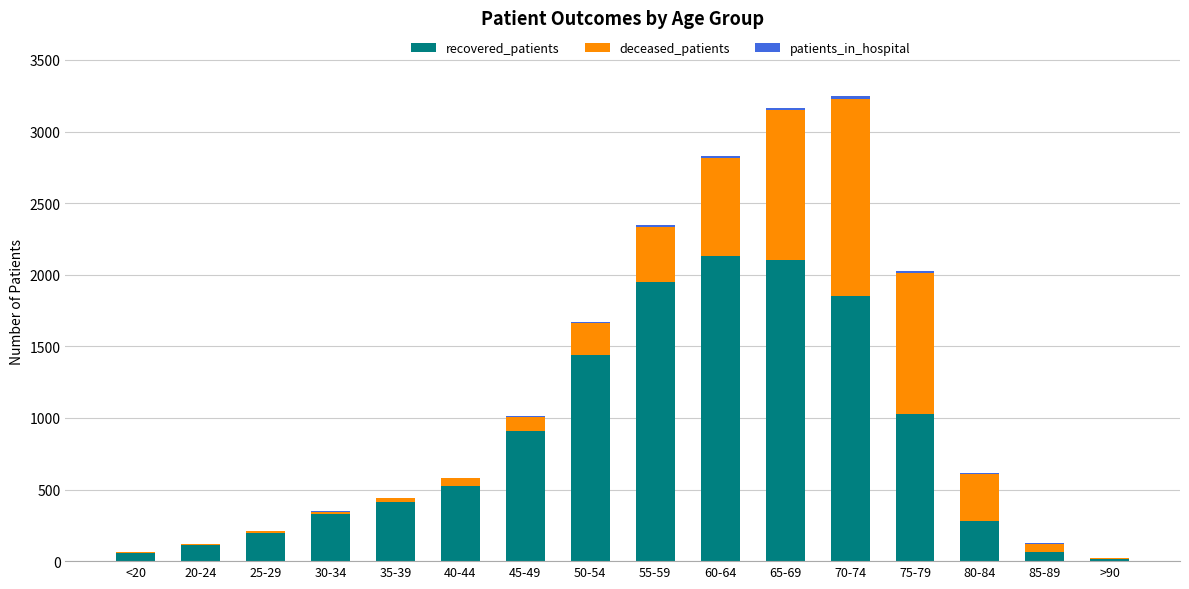

True or false: recovered_patients has a value of 61 at 85-89.

True